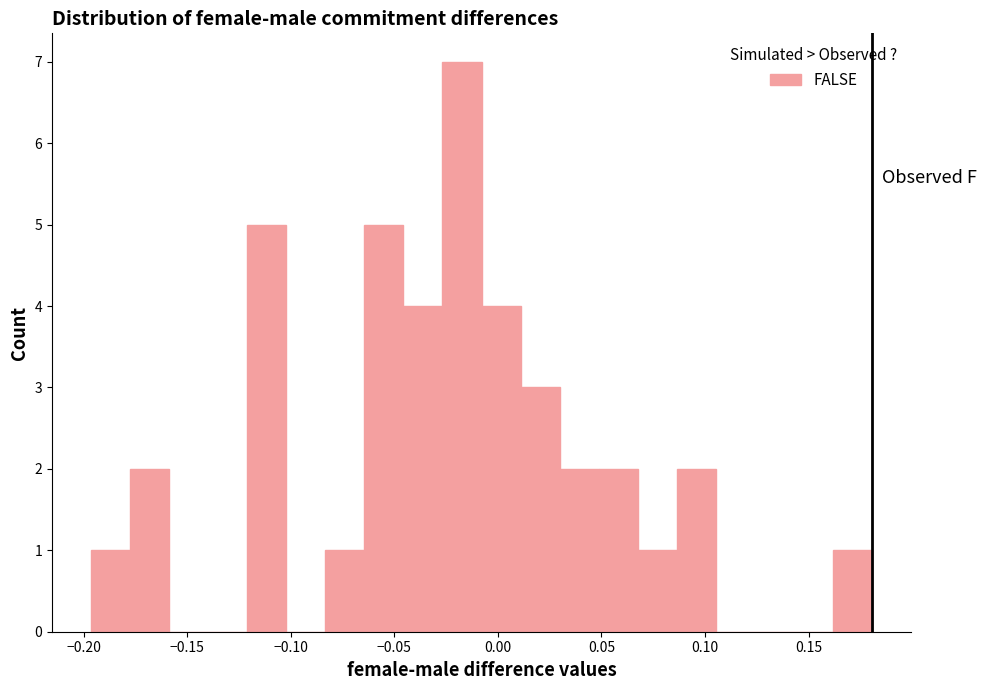

Read against the x-axis, roughly where is the centre of the tallest bar?

-0.015